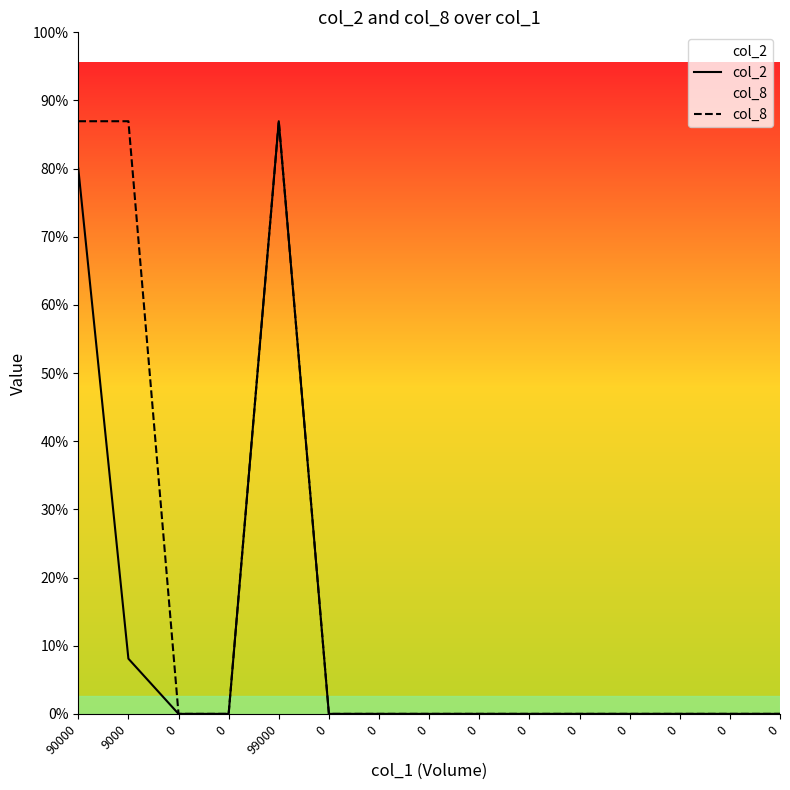

Is the value of col_2 at 90000 greater than the value of col_8 at 0?

Yes